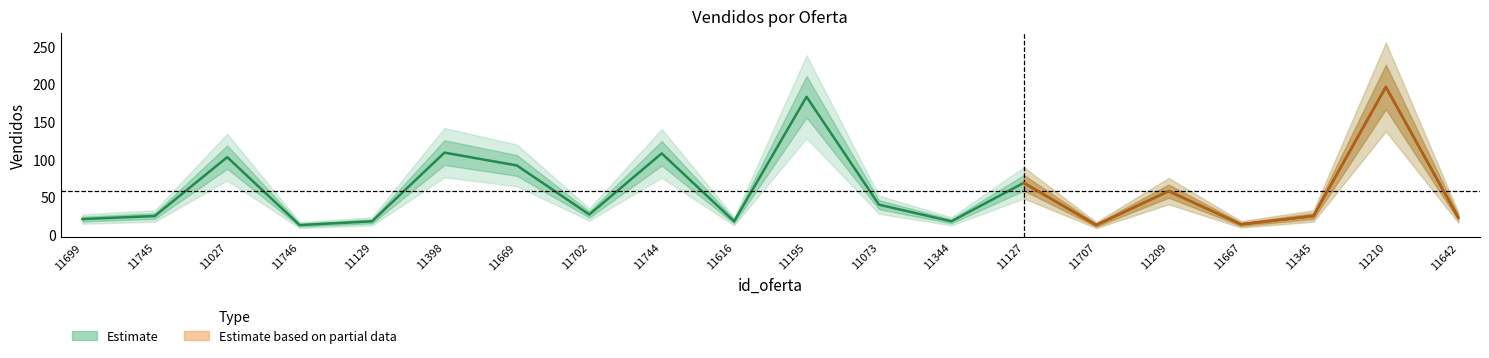

What is the label of the 4th point from the left?

11746